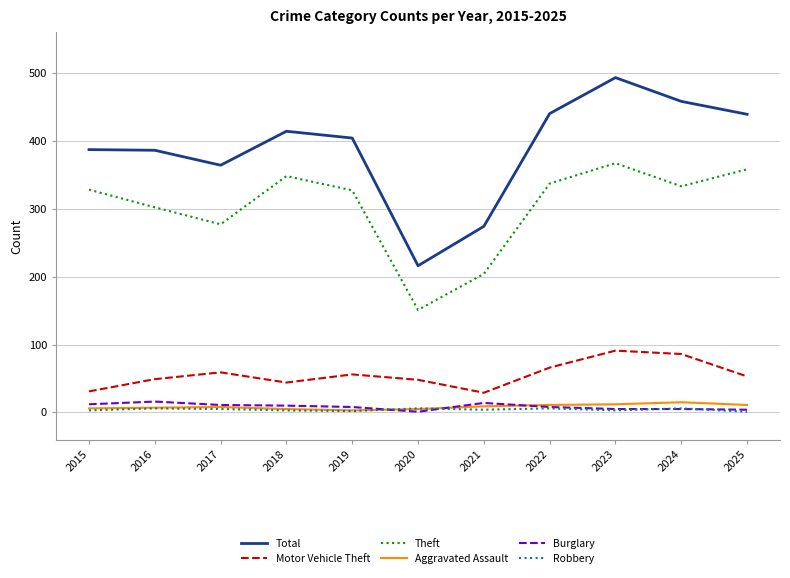

At which category does the chart reach its peak across all series?

2023